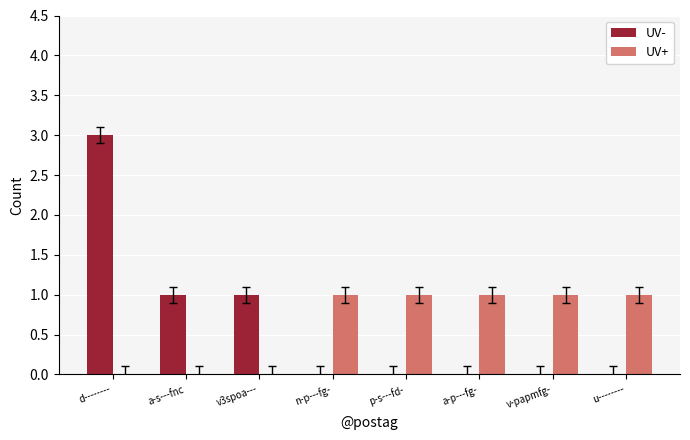

What is the maximum value for UV-?

3